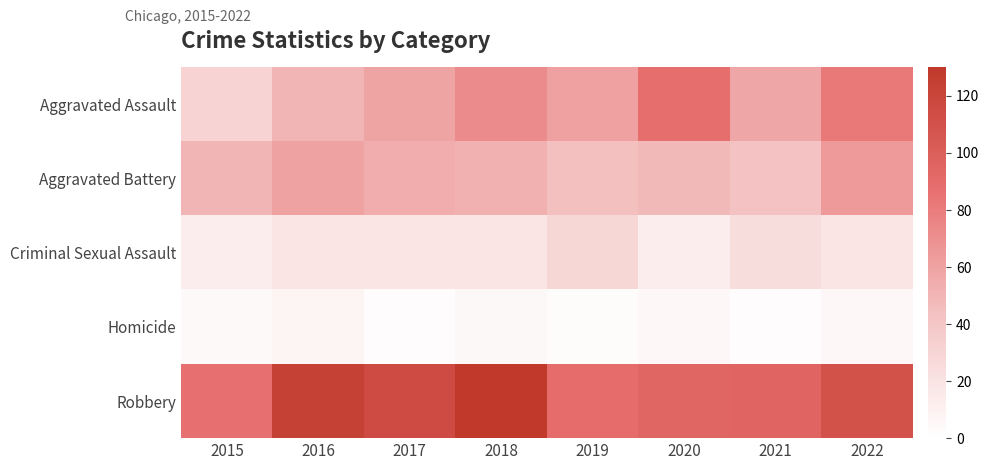

Which series has the widest spread of values?

Aggravated Assault